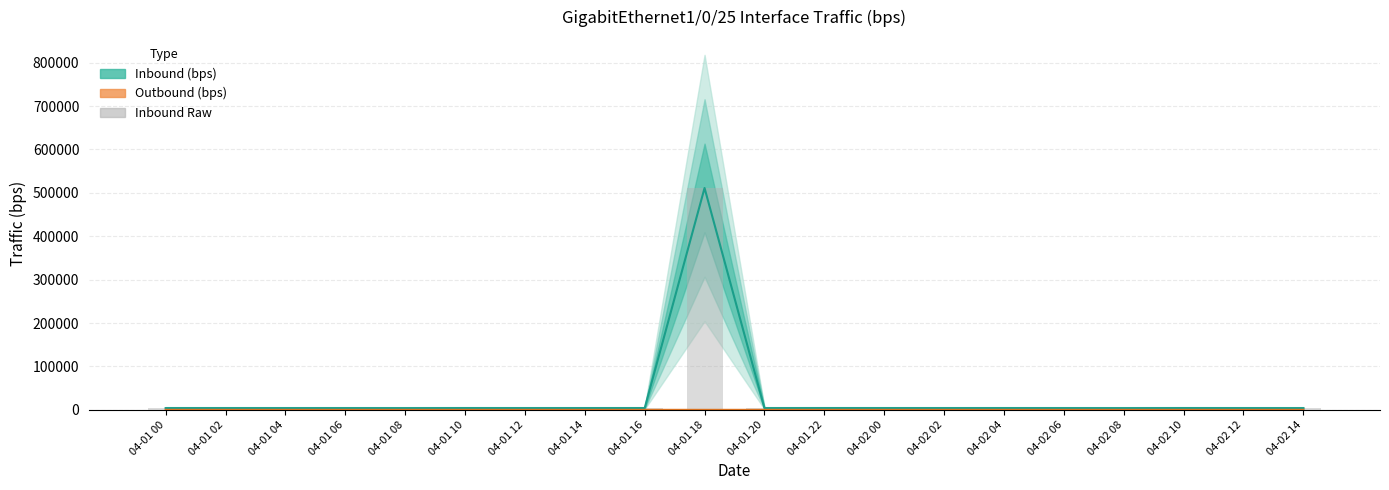

What is the lowest value of the Inbound Raw Bar series?

4012.3